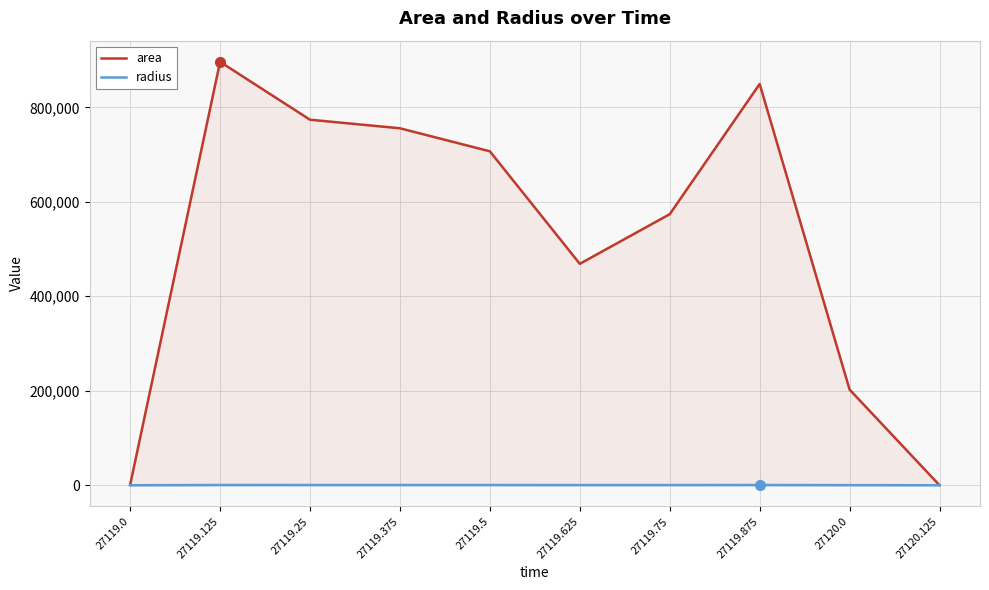

How many lines are shown in the chart?

2